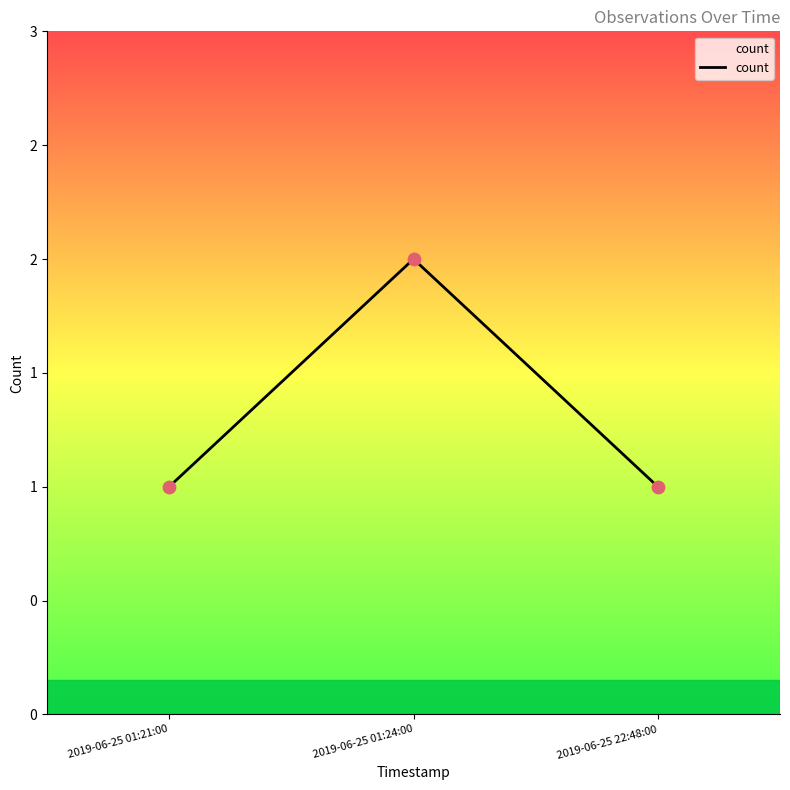

Is this an area chart (filled region under the line)?

Yes